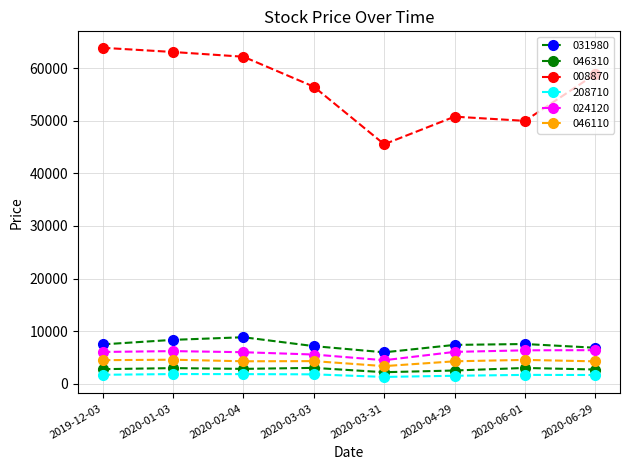

Which label corresponds to the largest value in the chart?

2019-12-03